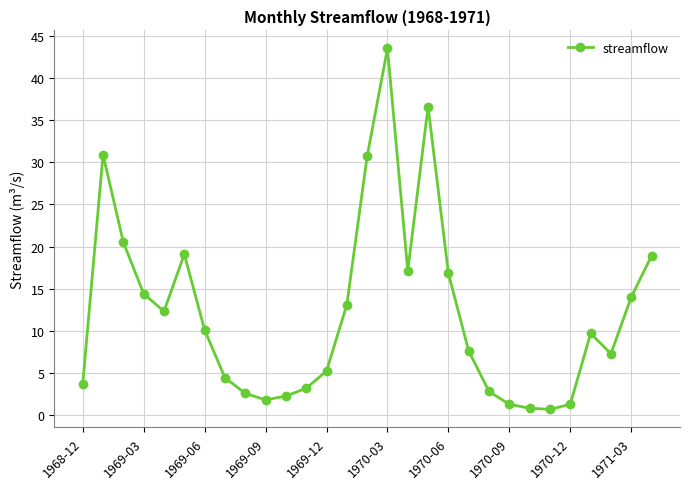

What is the value of the 19th point from the left?

16.8